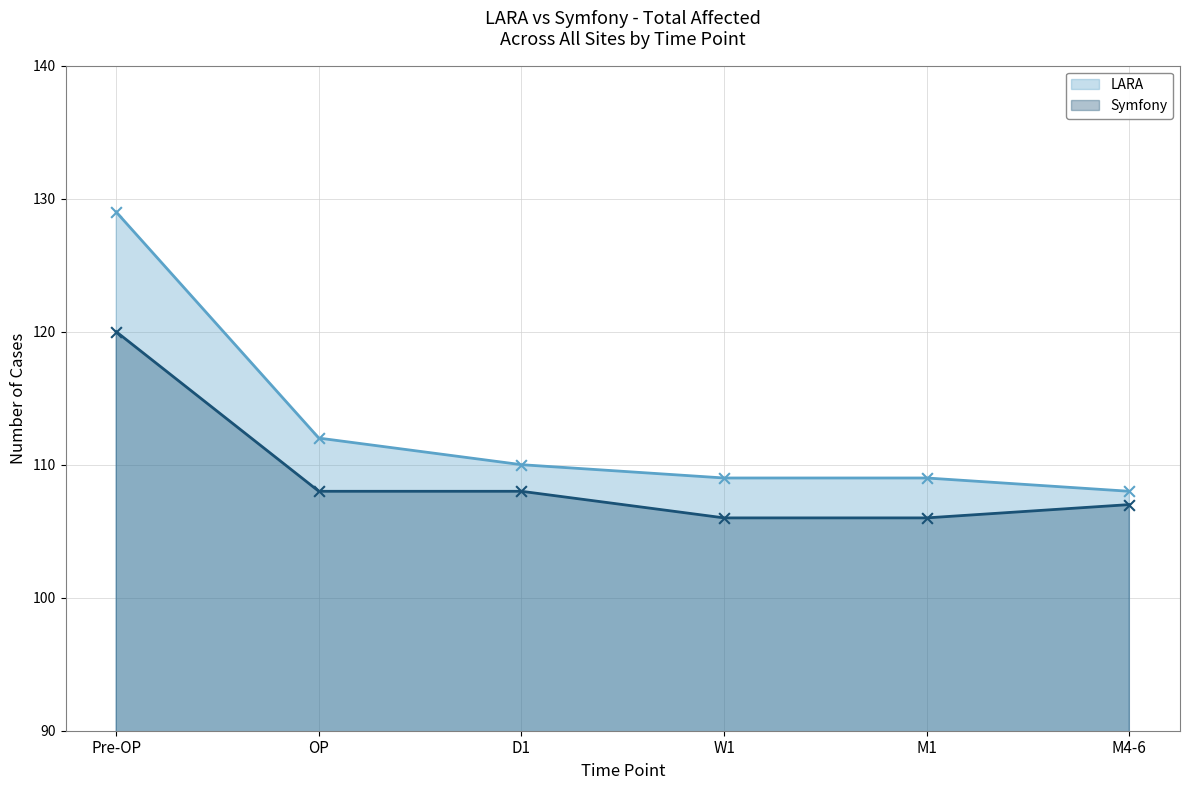

Which series contains the lowest Y value?

Symfony - Line